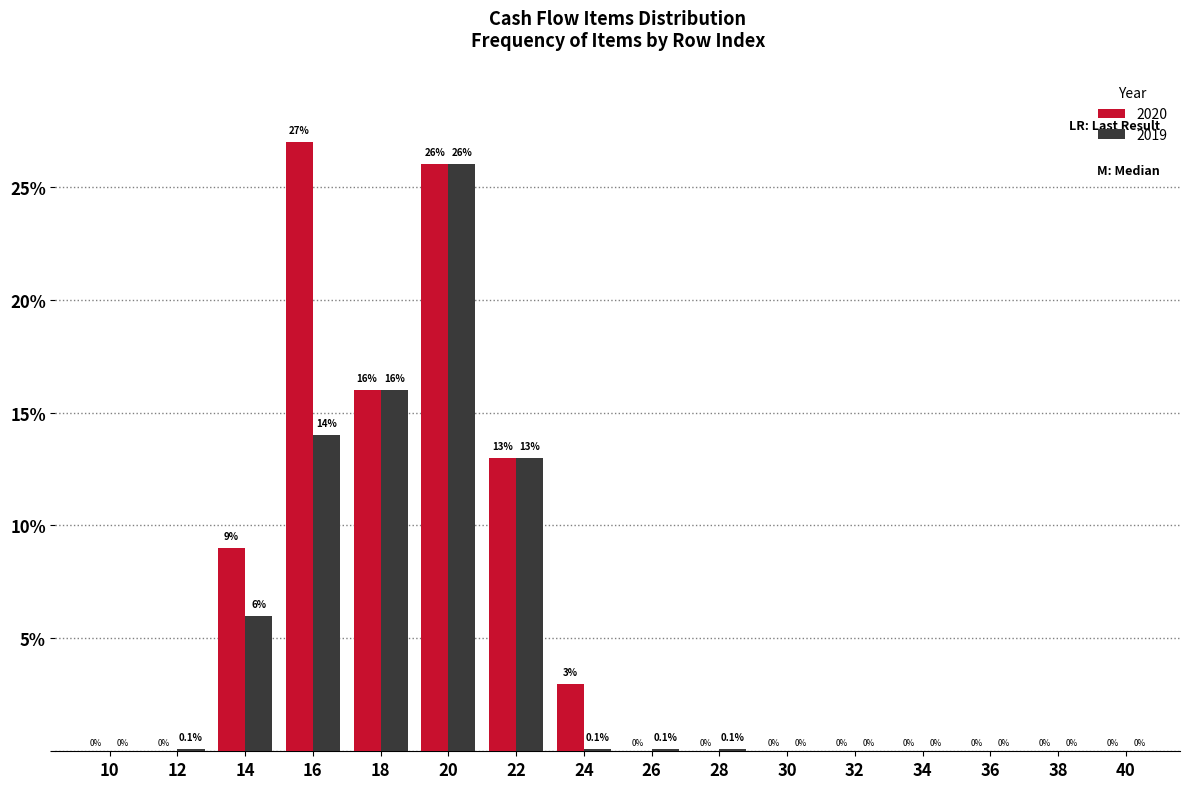

Reading left to right, what are all the values shown in this chart?

2020: 10=0.0	12=0.0	14=9.0	16=27.0	18=16.0	20=26.0	22=13.0	24=3.0	26=0.0	28=0.0	30=0.0	32=0.0	34=0.0	36=0.0	38=0.0	40=0.0
2019: 10=0.0	12=0.1	14=6.0	16=14.0	18=16.0	20=26.0	22=13.0	24=0.1	26=0.1	28=0.1	30=0.0	32=0.0	34=0.0	36=0.0	38=0.0	40=0.0